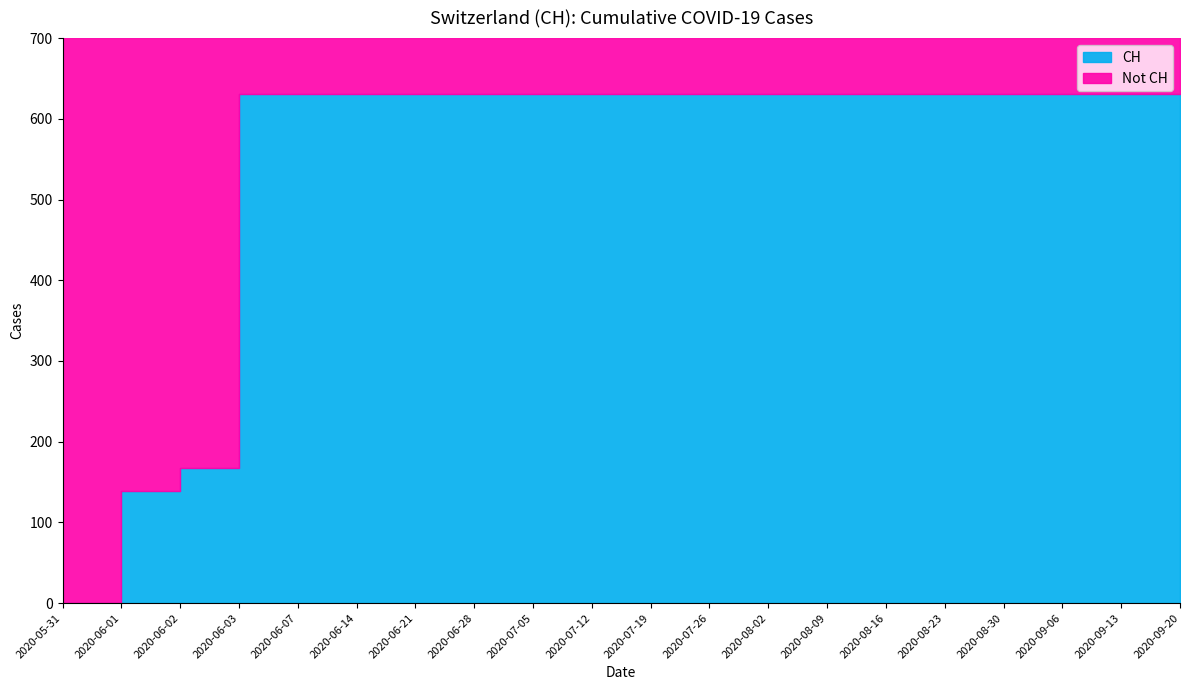

Read the value at 2020-08-23, to the nearest 10.

630